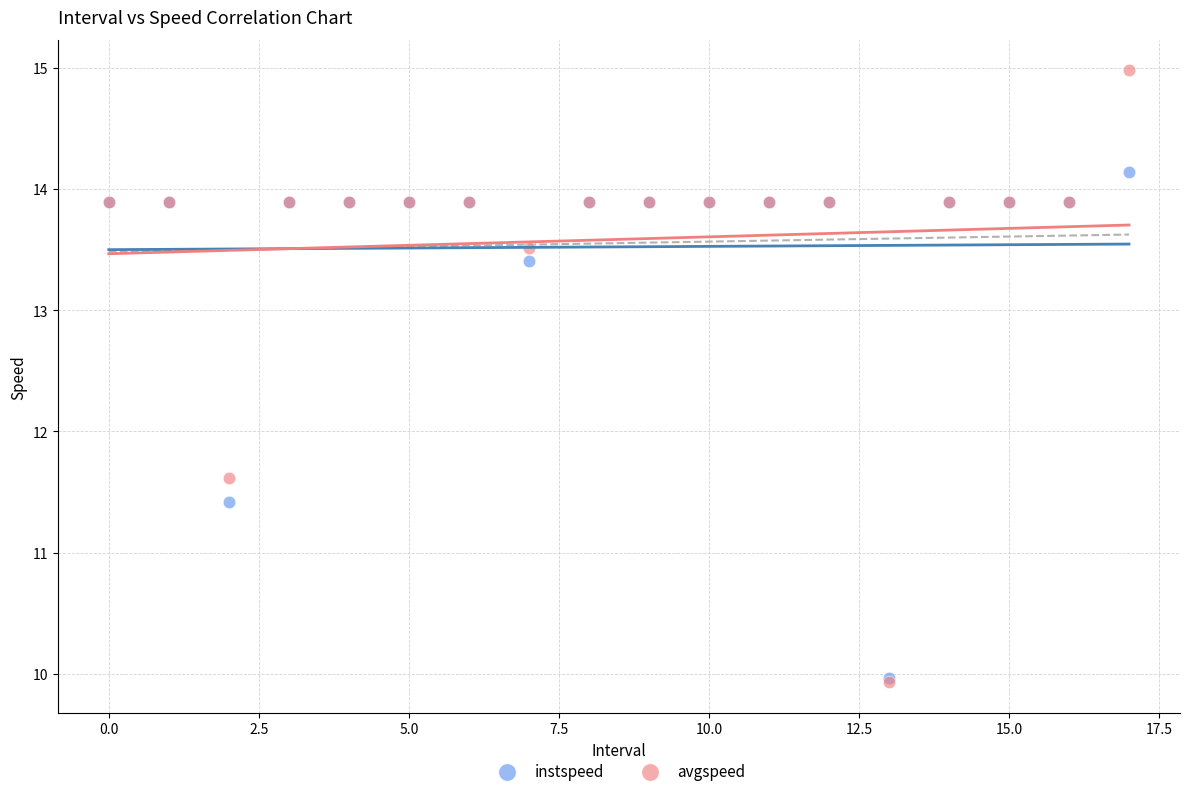

In the instspeed series, what Y value is closest to 12?

11.4